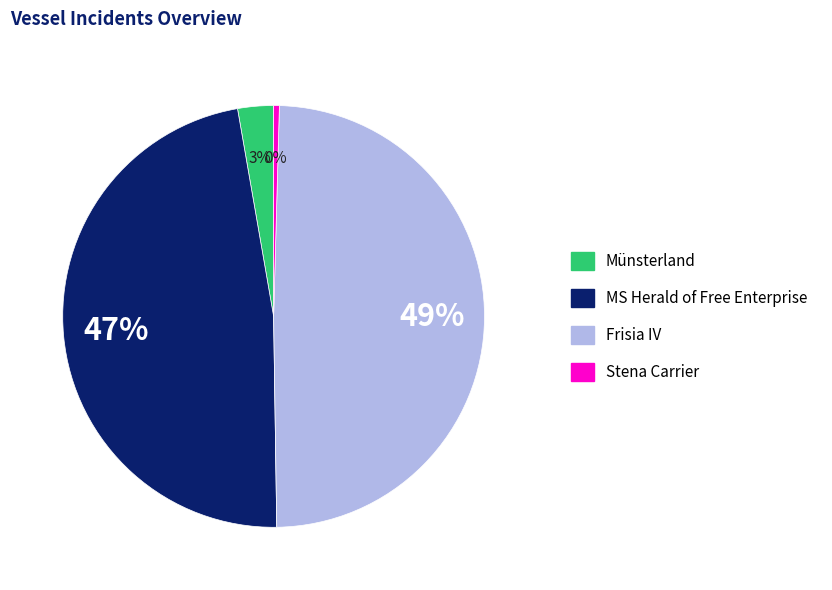

How many slices are in this pie chart?

4